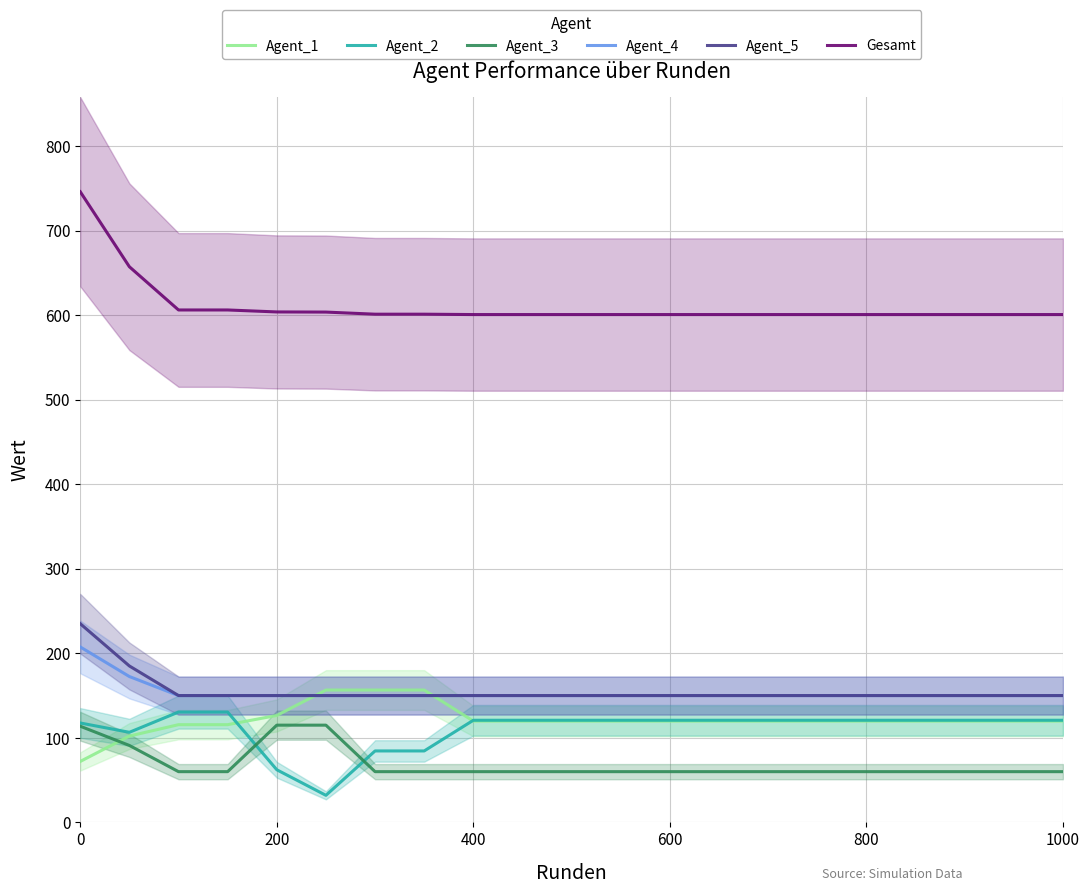

Is it true that Agent_4 equals 150.0 at 600?

True